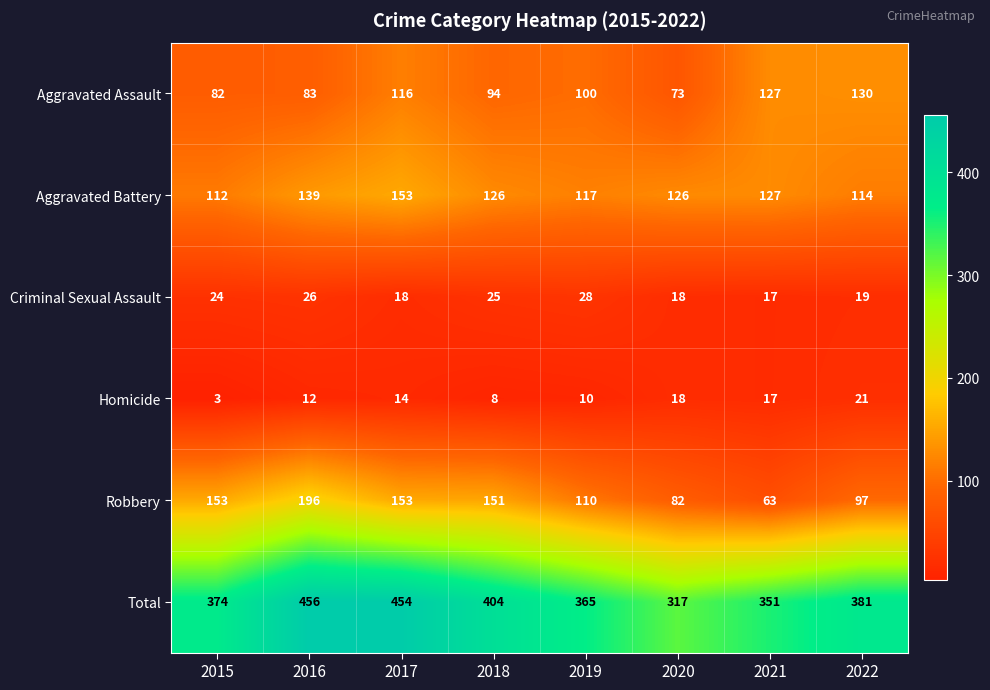

Read the Robbery value at 2016.

196